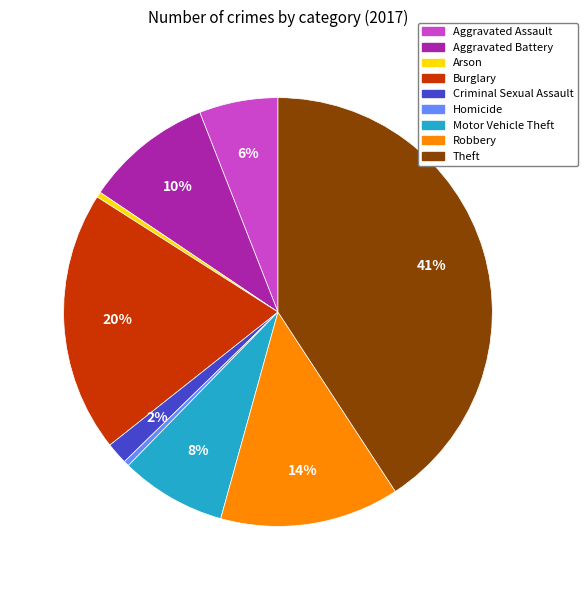

Between Burglary and Criminal Sexual Assault, which is larger?

Burglary